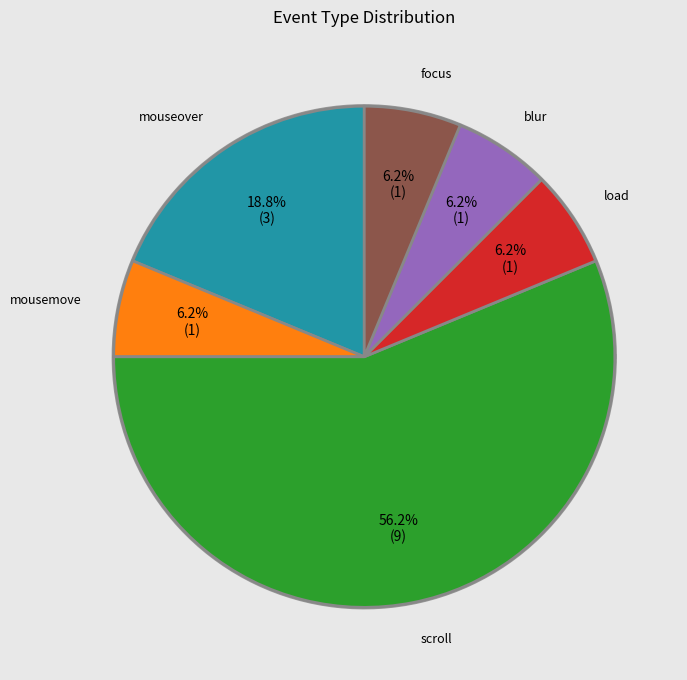

What is the ratio of the value at blur to the value at load?

1.0